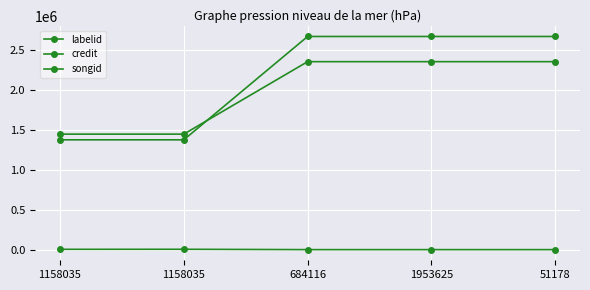

Which series ends up on top after the final intersection of credit and songid?

credit